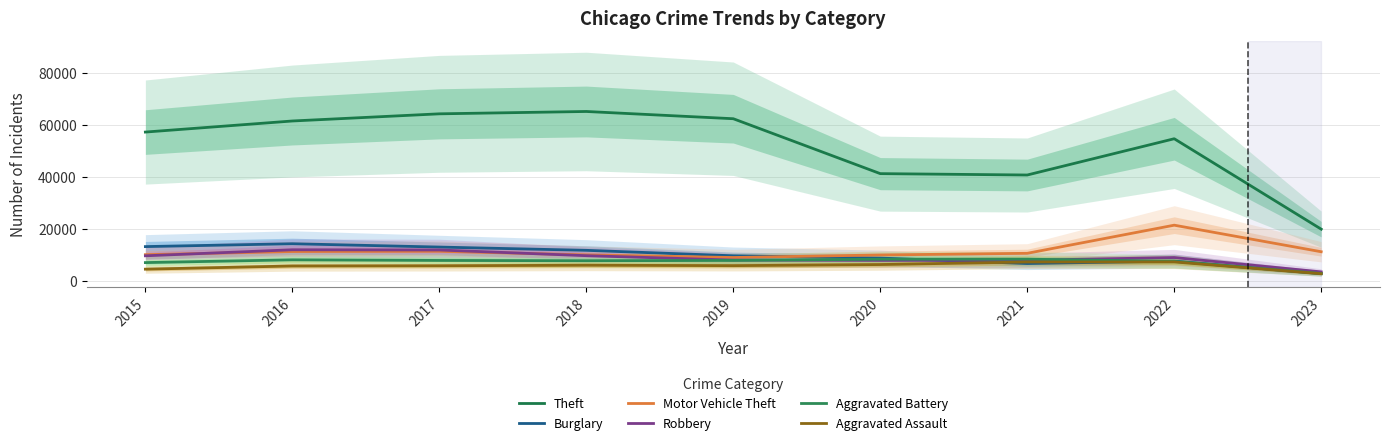

Is the value of Robbery at 2019 greater than the value of Theft at 2022?

No